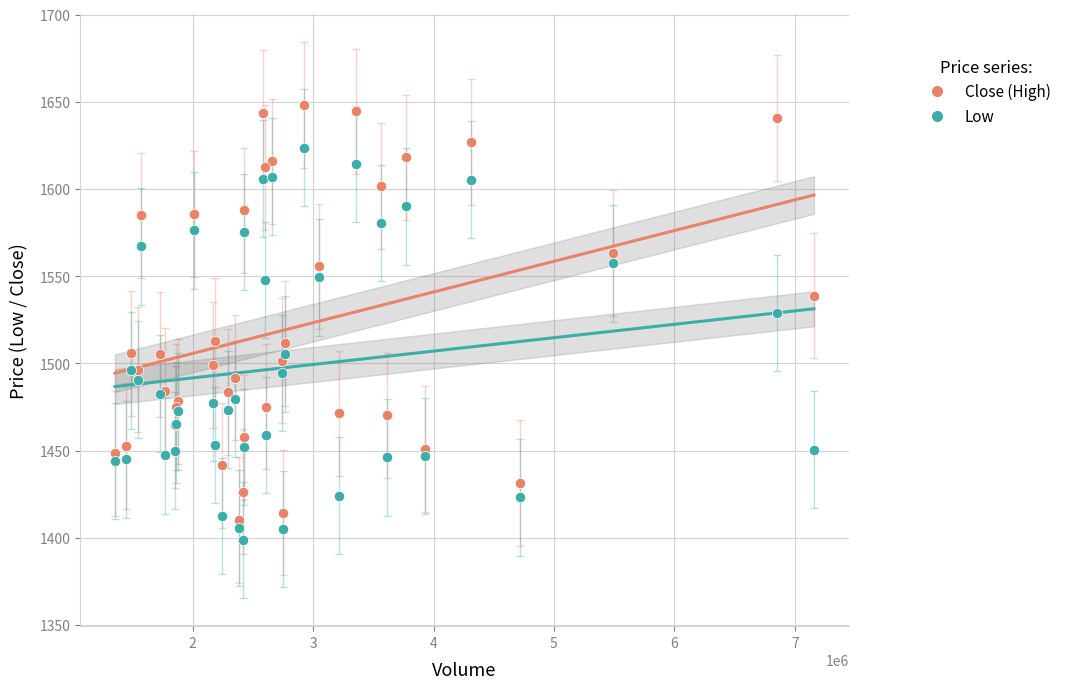

Which series reaches the maximum Y coordinate?

Close (High)